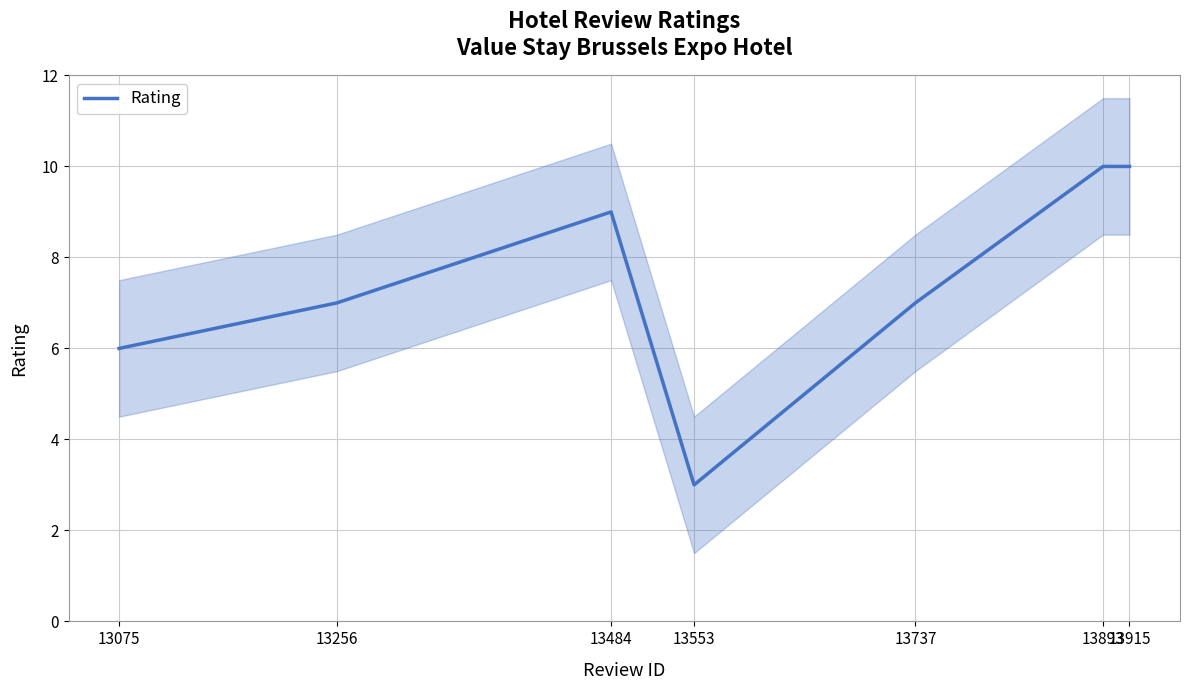

What is the average value?

7